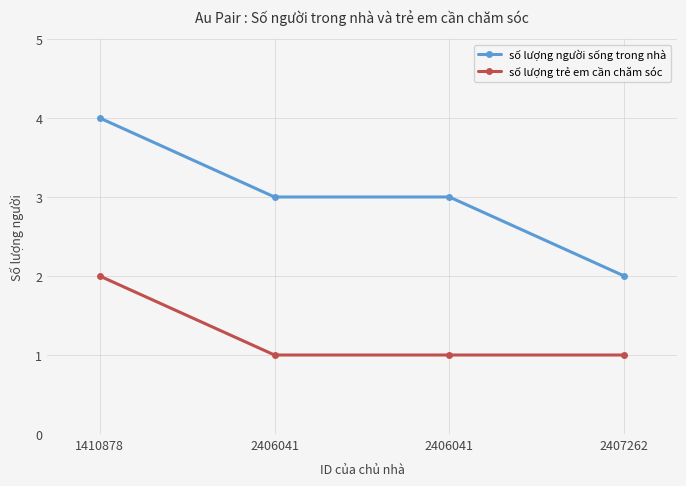

List the series in order of their overall mean, lowest first.

số lượng trẻ em cần chăm sóc, số lượng người sống trong nhà